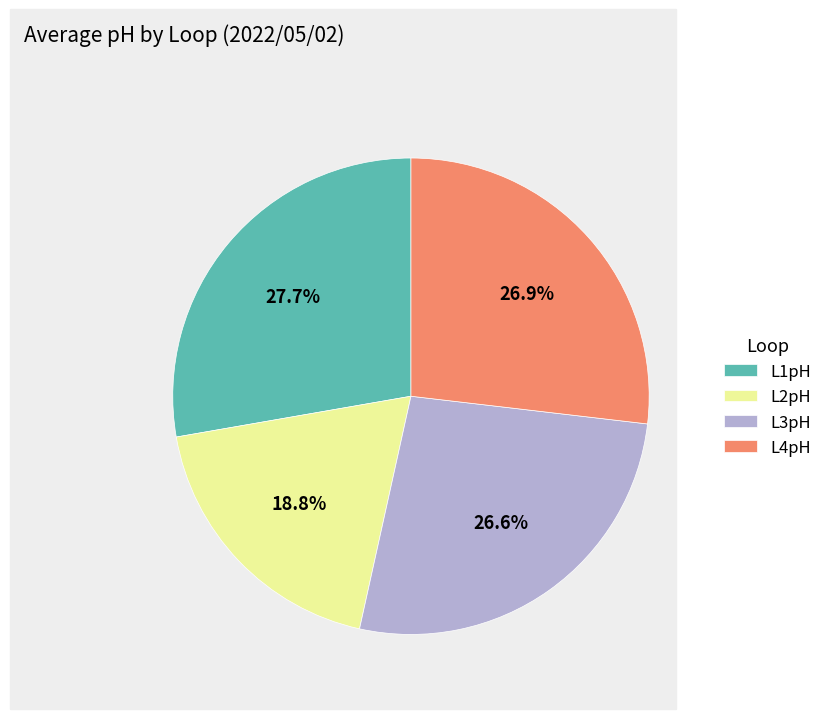

Is there any slice that represents more than half of the pie?

No